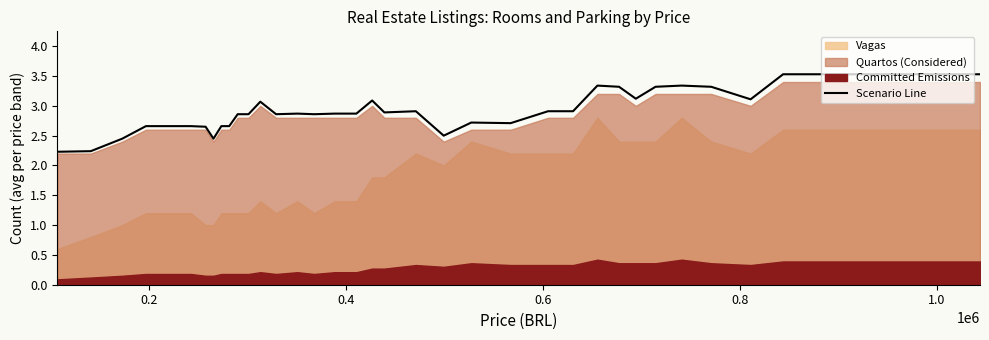

What is the minimum value for Scenario Line?

2.2